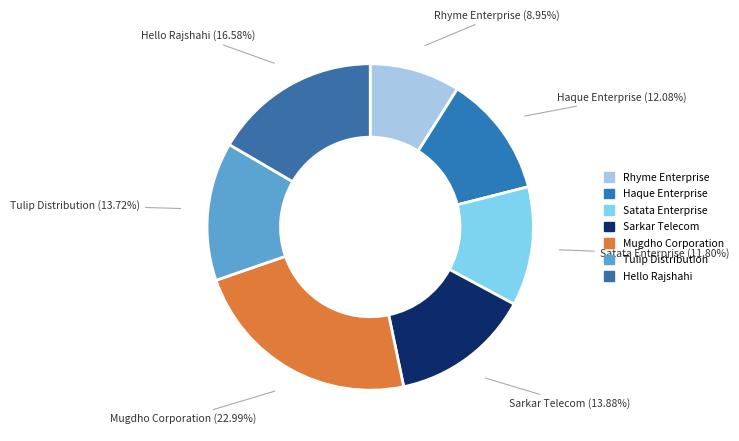

How many segments does this pie chart have?

7